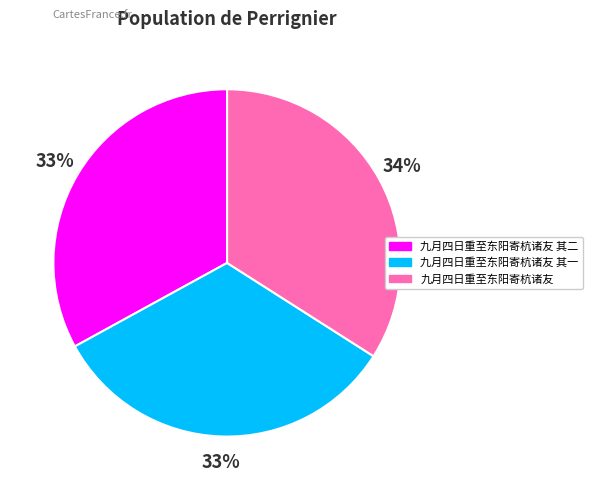

Does 九月四日重至东阳寄杭诸友 其二 represent more than half of the total?

No